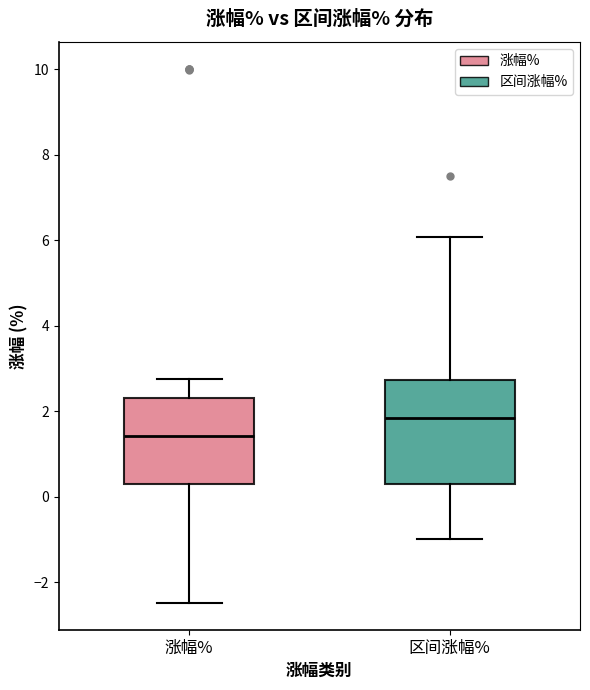

Which box has the highest median line?

区间涨幅%